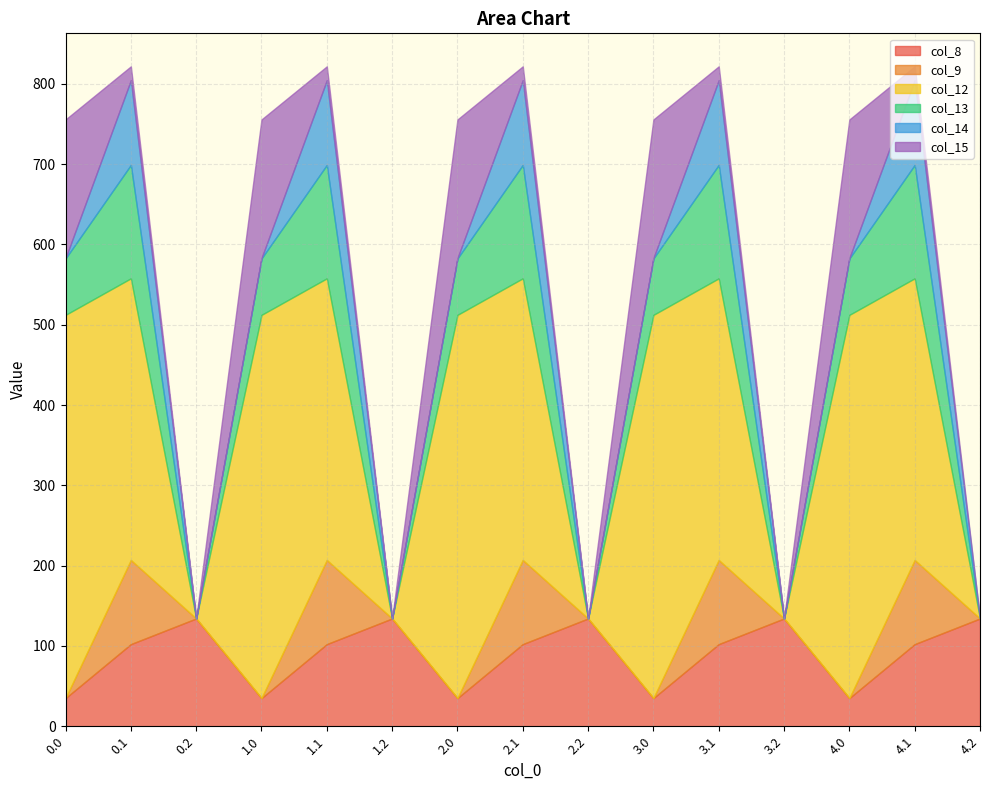

After their last crossing, which series has the higher values: col_8 or col_9?

col_8